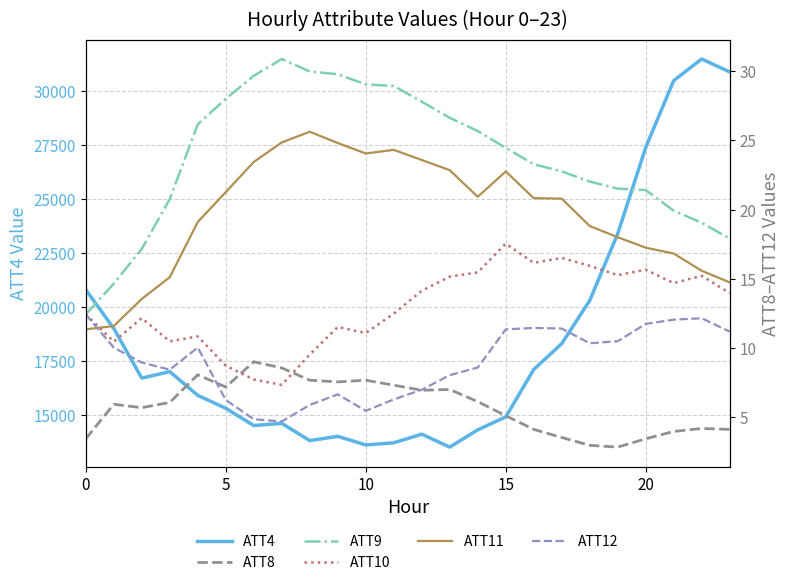

Which category has the highest value across all series?

22